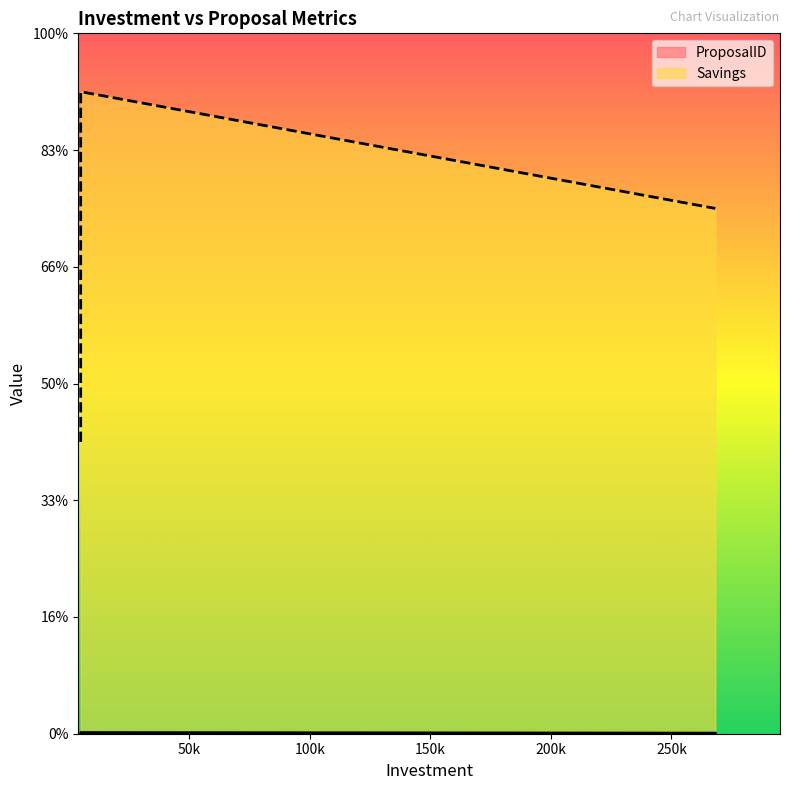

What is the approximate value of ProposalID at 5000?

2